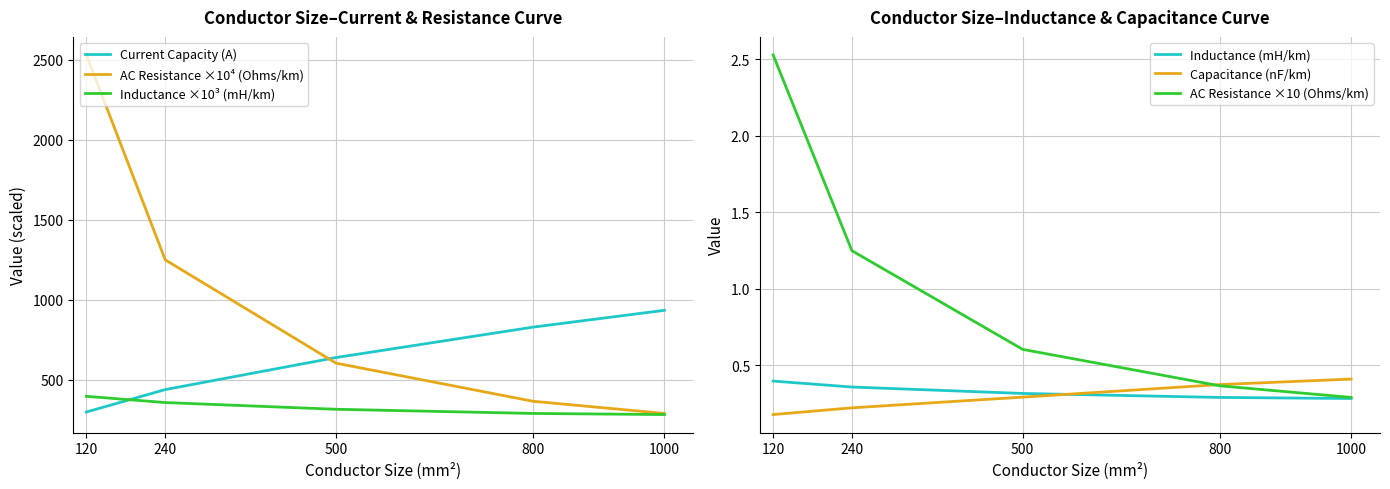

How many distinct data groups are displayed?

6